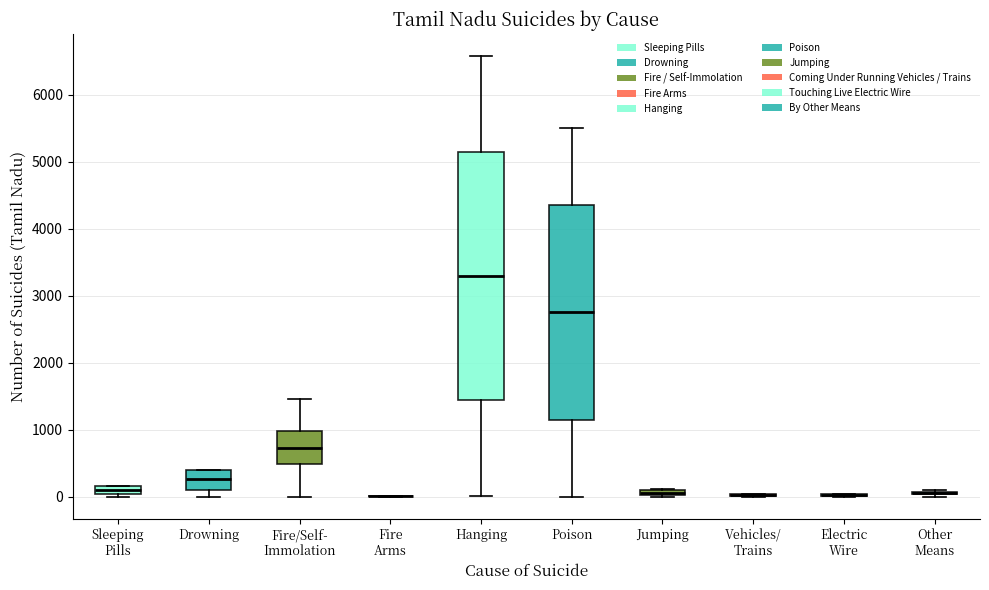

Comparing the boxes themselves (not the whiskers), which one is the tallest?

Hanging